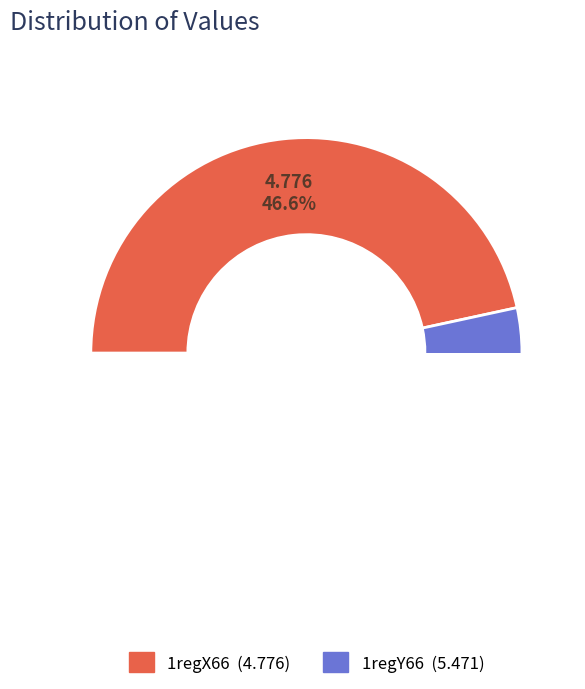

To the nearest percent, what is the difference between the 1regY66 and 1regX66 slice percentages?

7%